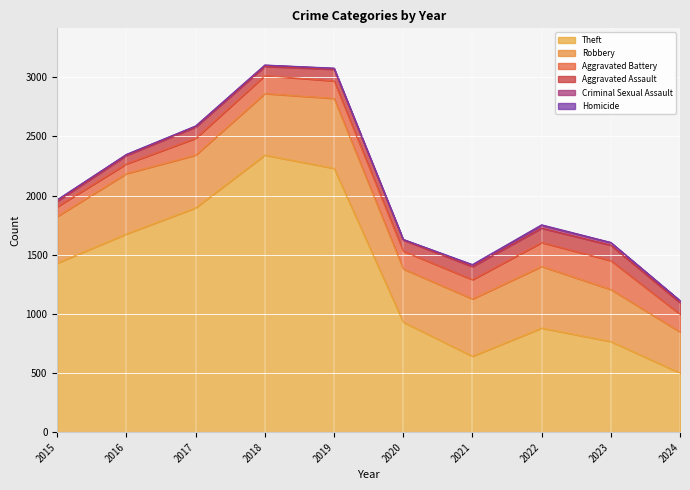

Which series changed the most between 2017 and 2024?

Theft